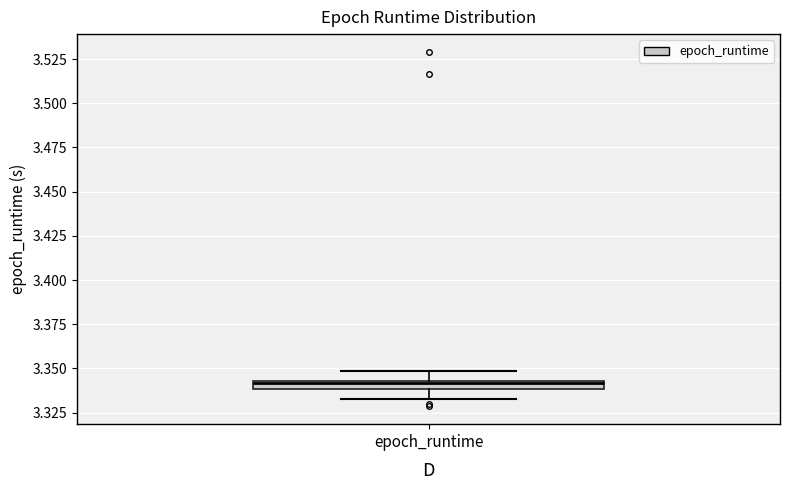

Where does the lower whisker of the box for epoch_runtime end on the y-axis? The values are not printed on the chart, so give them approximately, as read against the axis.

3.335